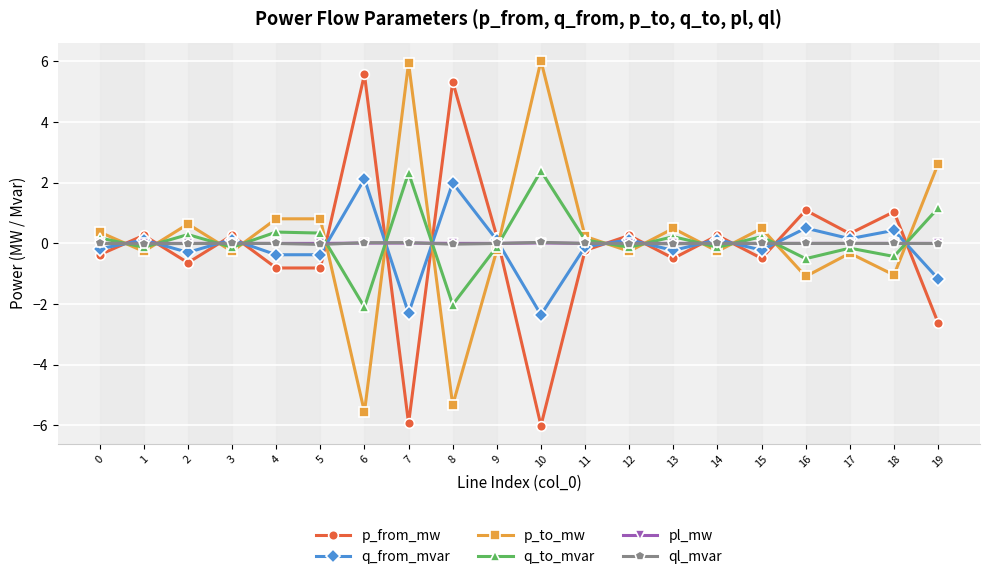

What is the difference between the maximum and minimum values in the q_to_mvar series?

4.5